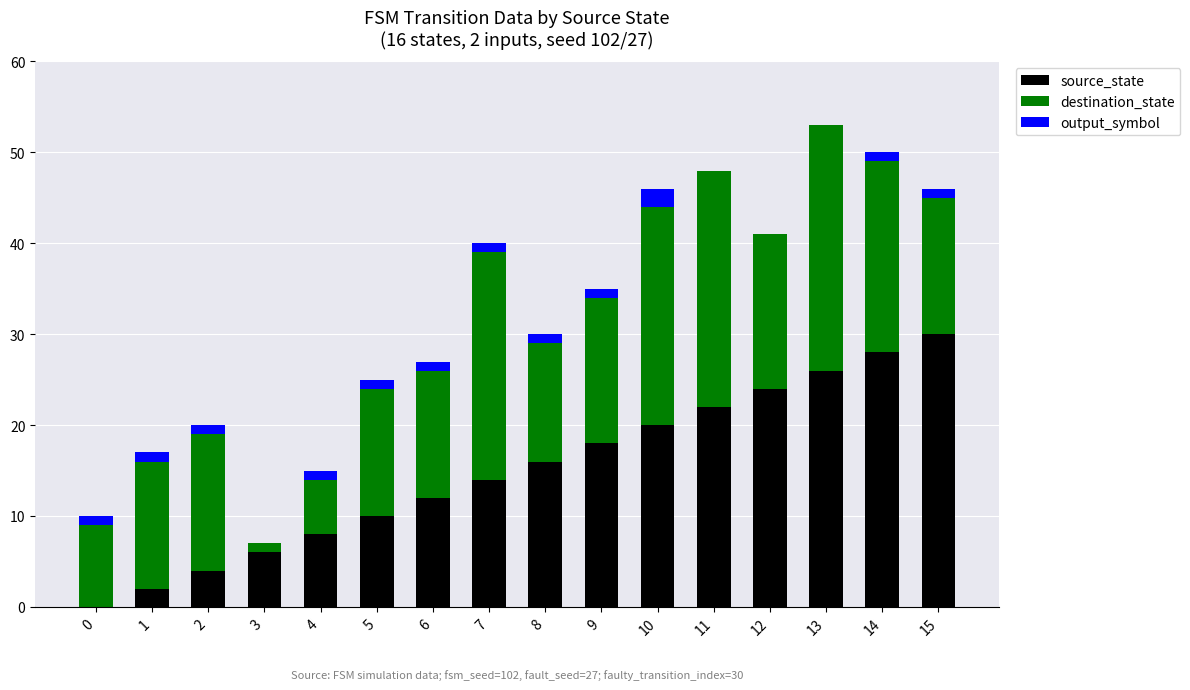

Does the chart contain stacked bars?

Yes